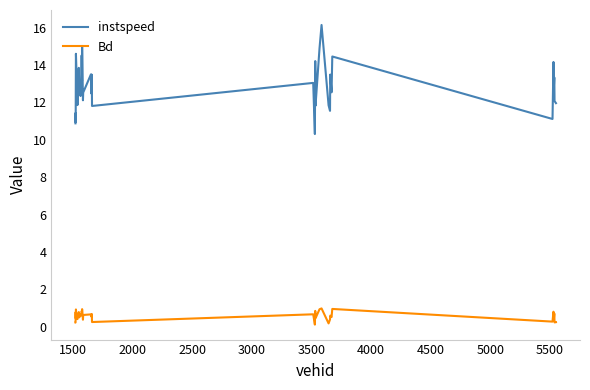

What is the greatest value displayed?

16.1